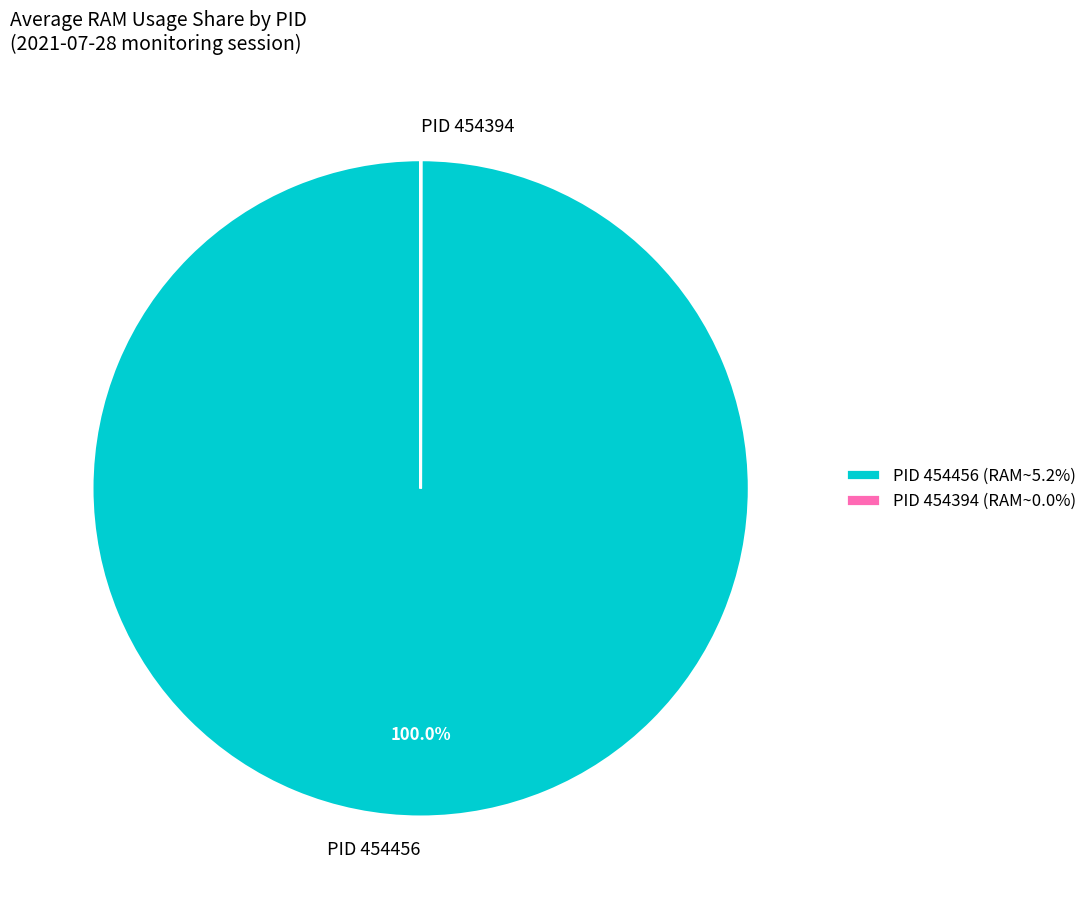

Does PID 454456 represent more than half of the total?

Yes